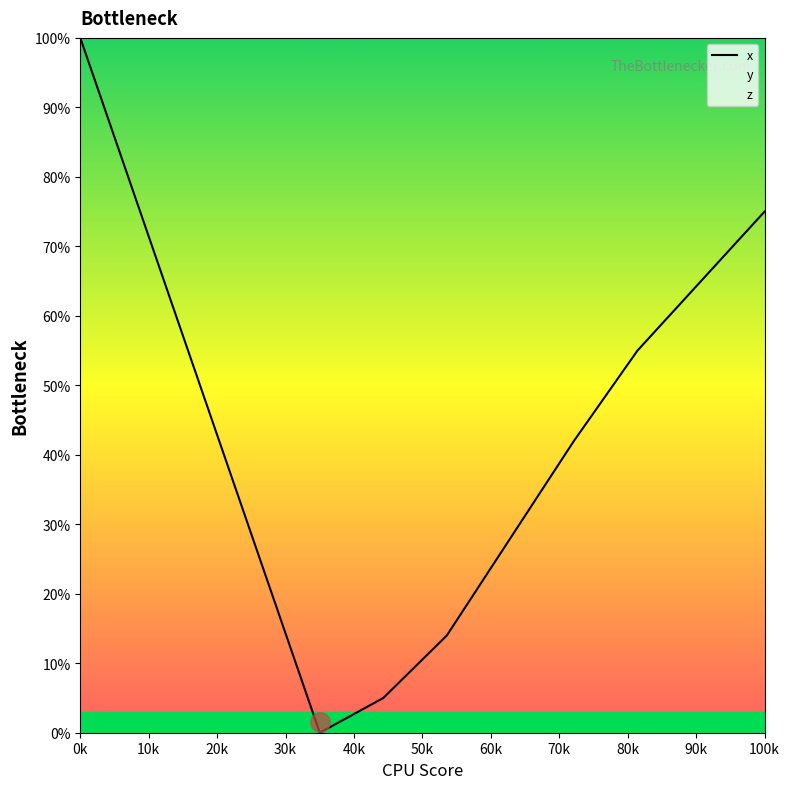

The value at 100k is 28.5. True or false?

False